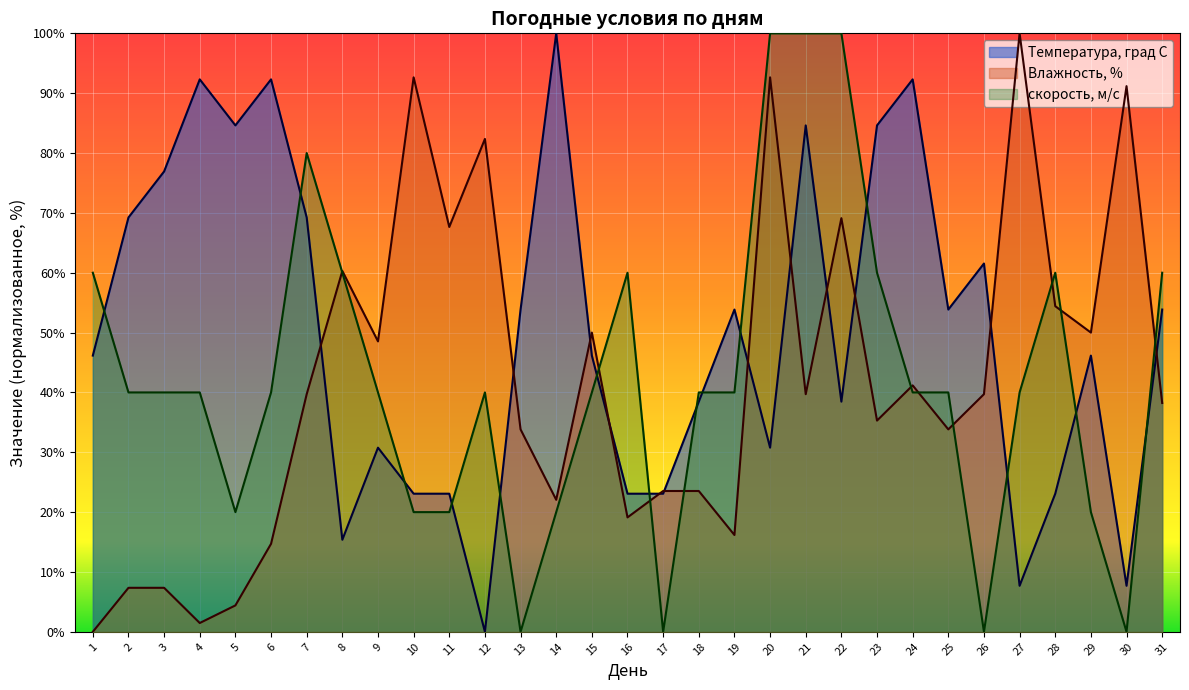

What is the spread (max minus min) of values at 28?

36.9